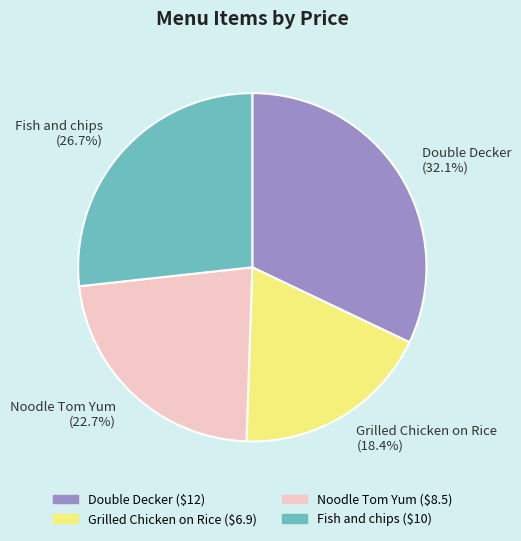

What portion of the pie excludes Fish and chips (26.7%)?

73.3%